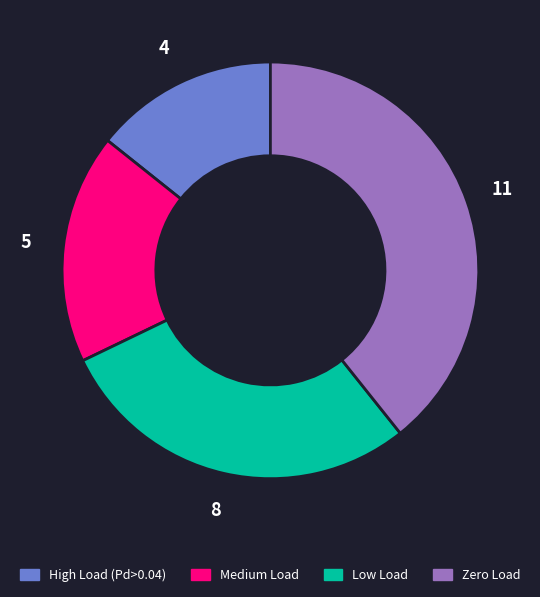

Combined, do High Load (Pd>0.04) and Medium Load account for over 50%?

No